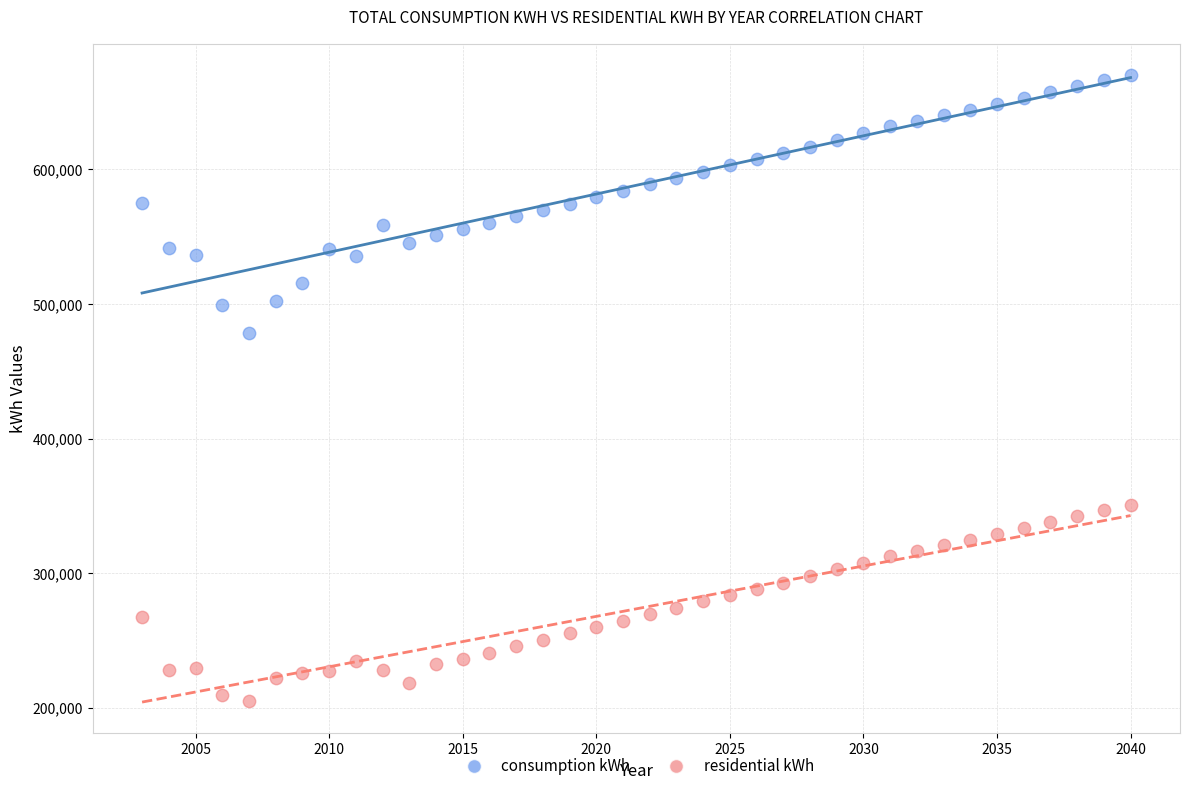

Which series has the largest Y range (max minus min)?

consumption kWh